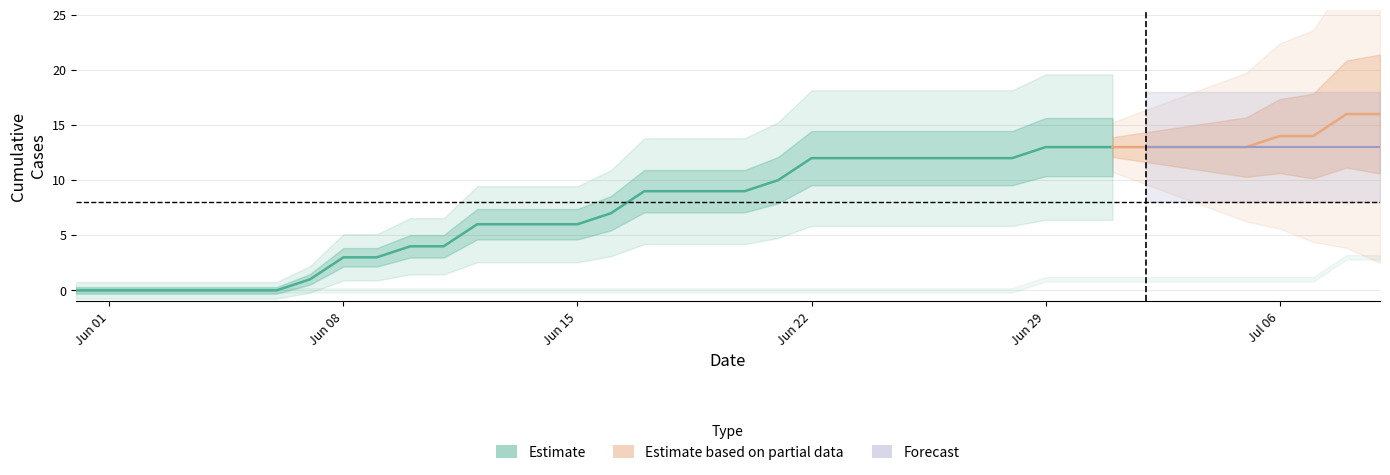

What is the difference between the highest and lowest values at 20?

9